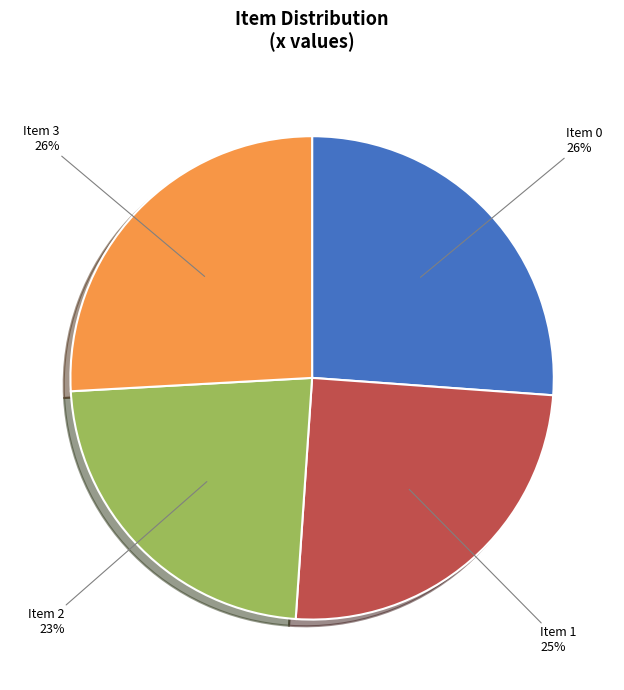

What is the ratio of the value at Item 1 to the value at Item 0?

1.0